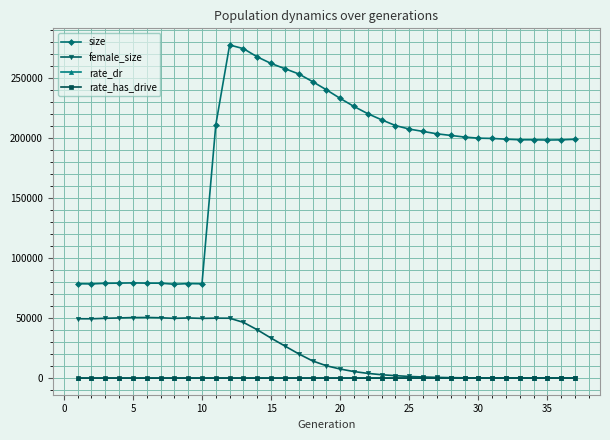

In size, how many points are lower than both neighbors (excluding endpoints)?

5